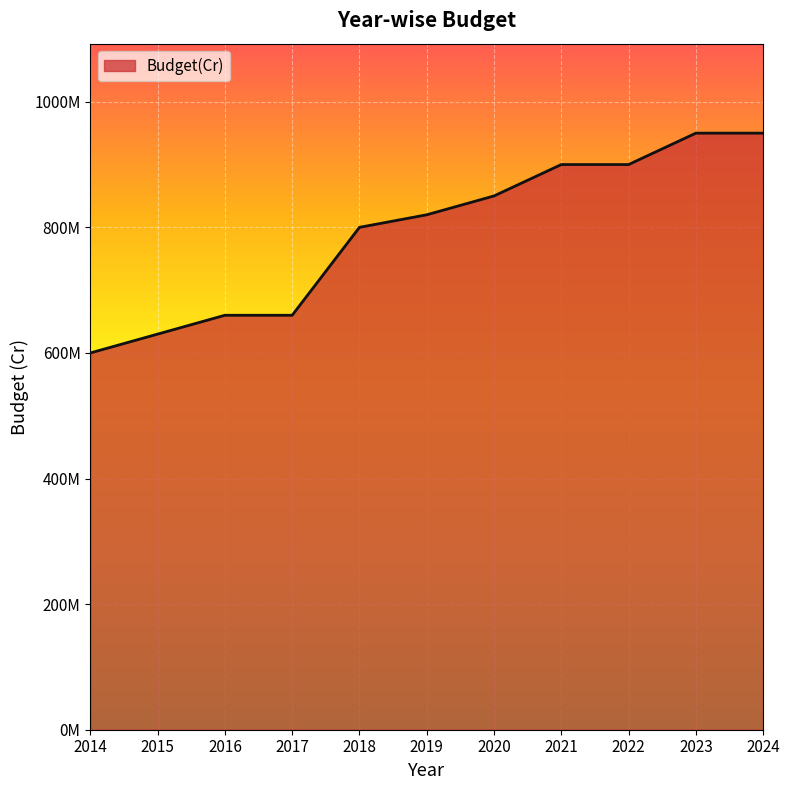

Does the chart display data point markers on the line(s)?

No